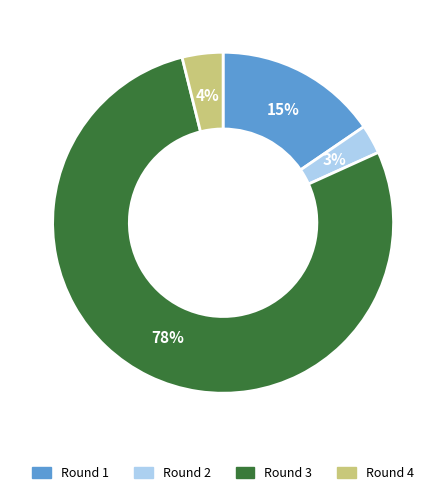

To the nearest percent, what is the average slice percentage?

25%